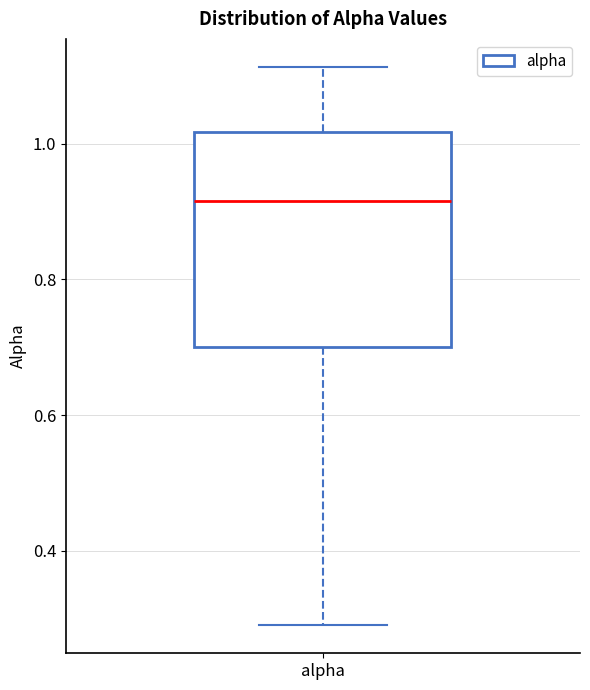

Where is the upper edge of the box for alpha on the y-axis? The values are not printed on the chart, so give them approximately, as read against the axis.

1.02